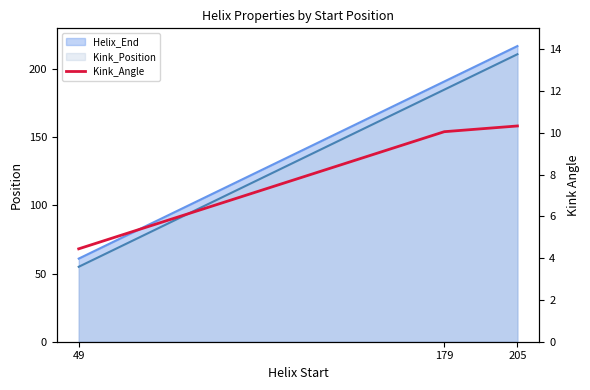

Where is the data nearest to the value 7?

49